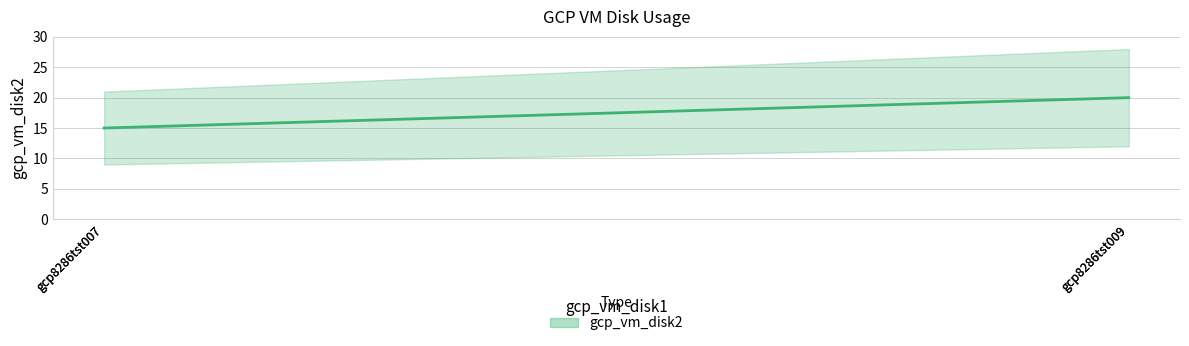

Does the chart have visible grid lines?

Yes